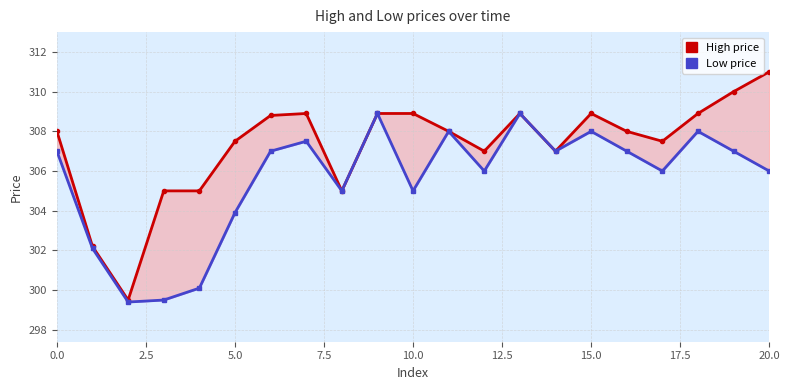

Rank the series at 10.0 from highest to lowest value.

High price, Low price